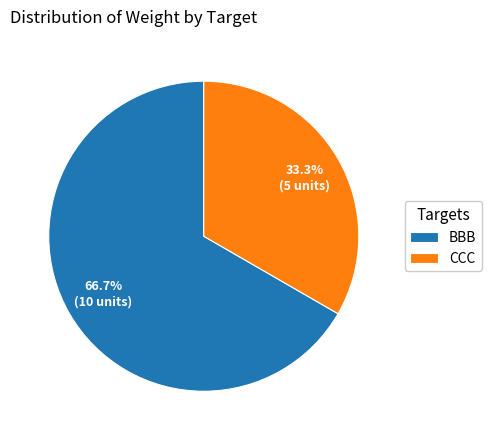

Rank the categories by value from lowest to highest.

CCC, BBB